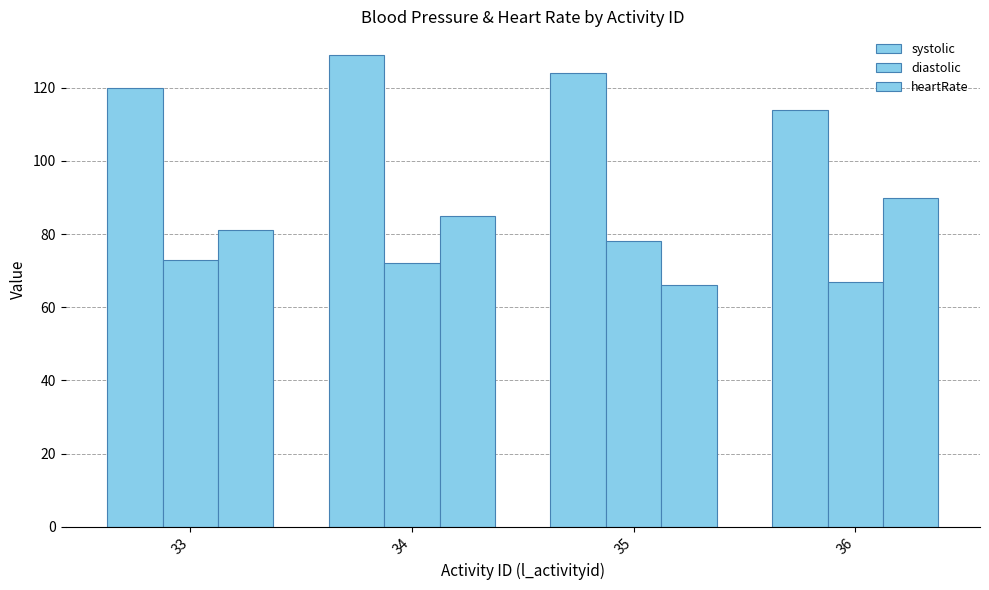

Rank the categories by diastolic value from highest to lowest.

35, 33, 34, 36